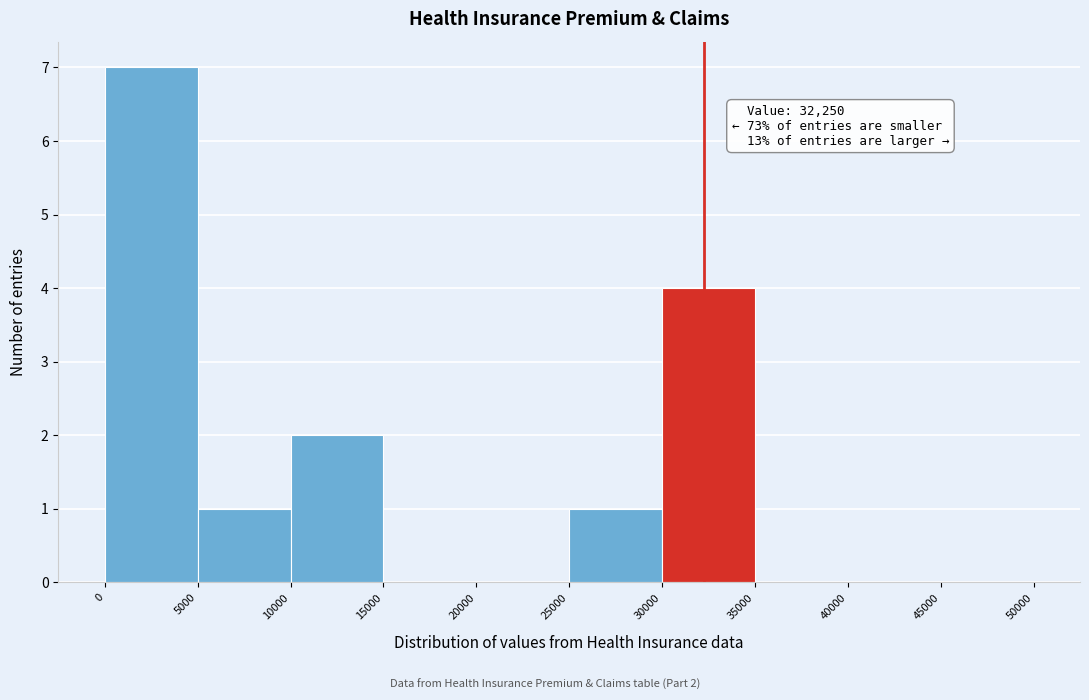

Which range on the x-axis has the tallest bar?

0 to 5000